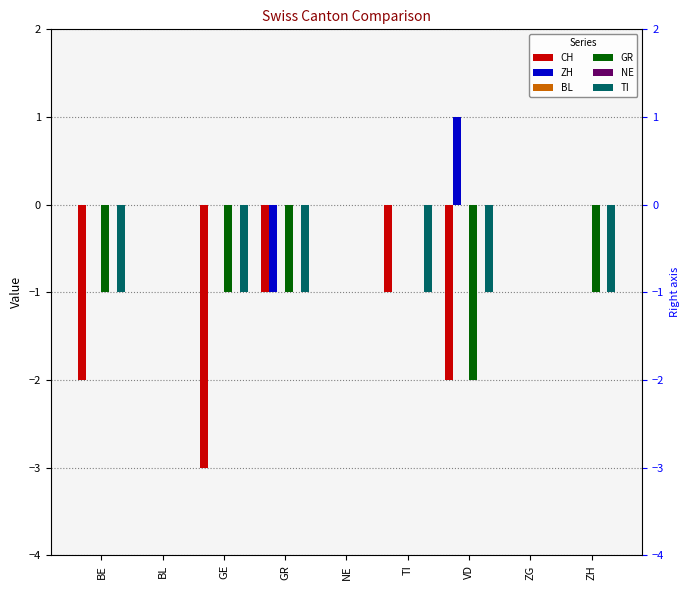

The value of CH at ZH is 2. True or false?

False